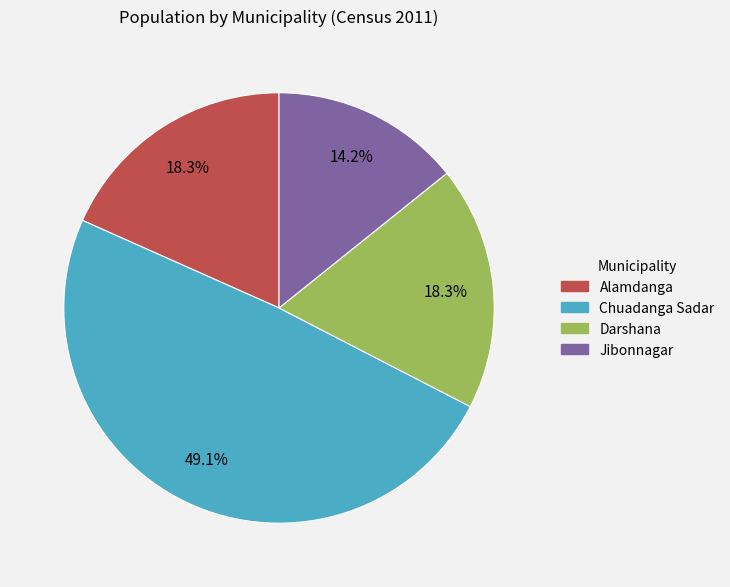

Which slice is the largest?

Chuadanga Sadar